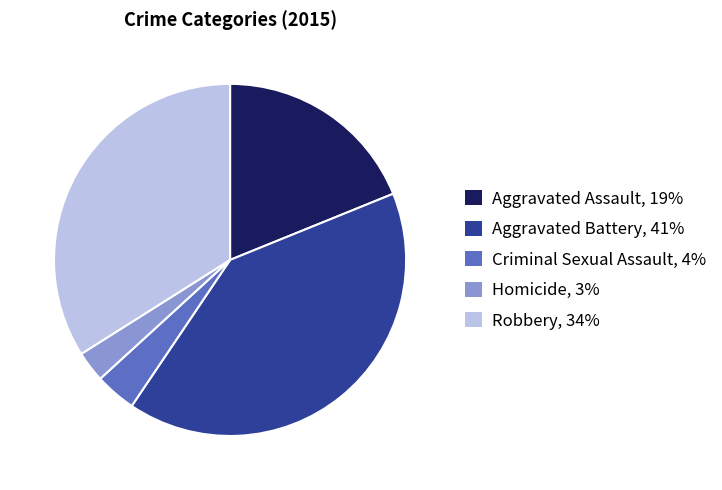

Count the number of slices in the pie.

5